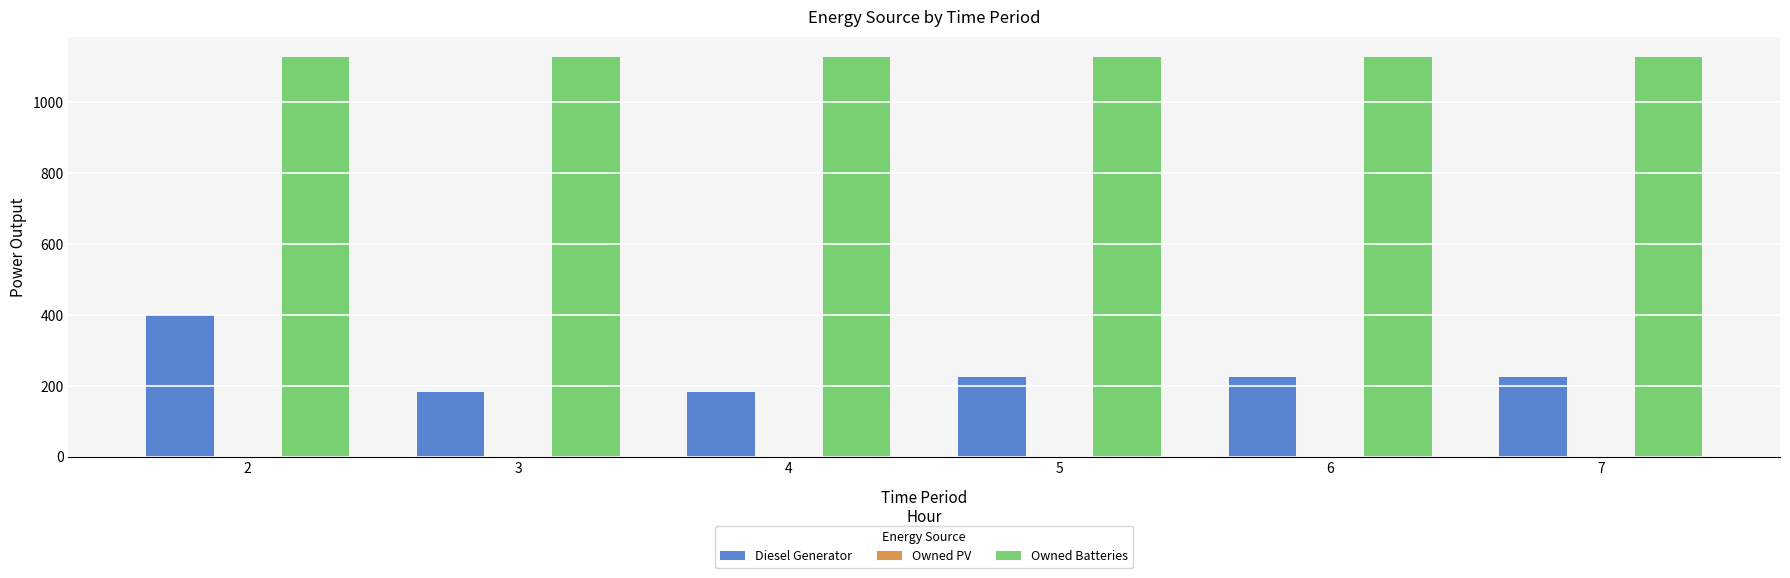

At which category is the sum across all series the highest?

2